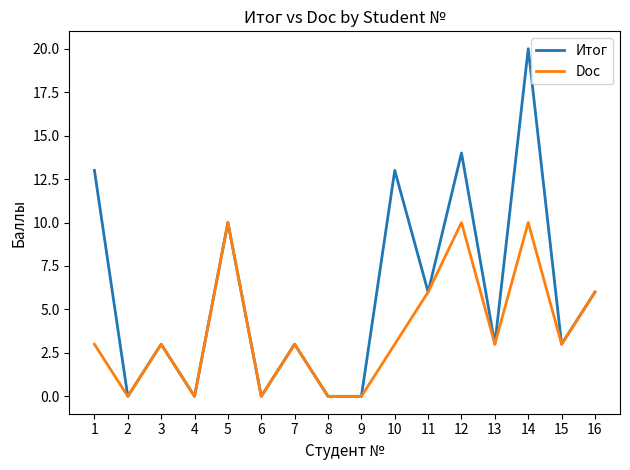

Which series has the largest total across all categories?

Итог